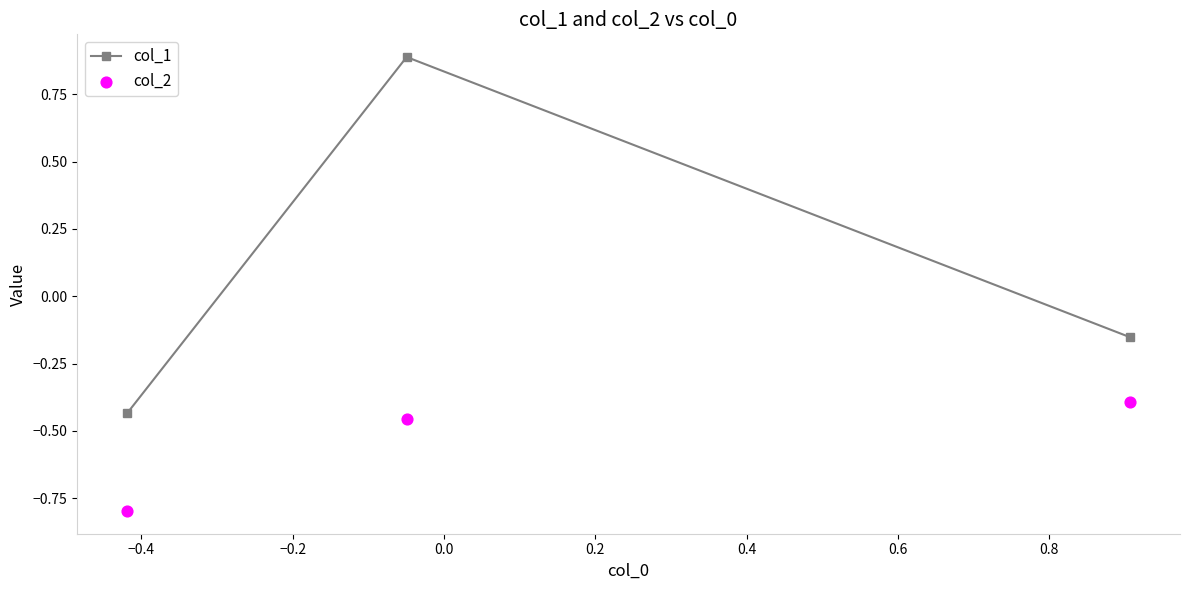

What are all the series names shown in the legend?

col_1, col_2